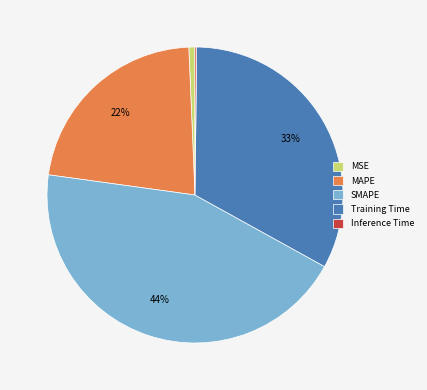

Is SMAPE the majority of the pie?

No